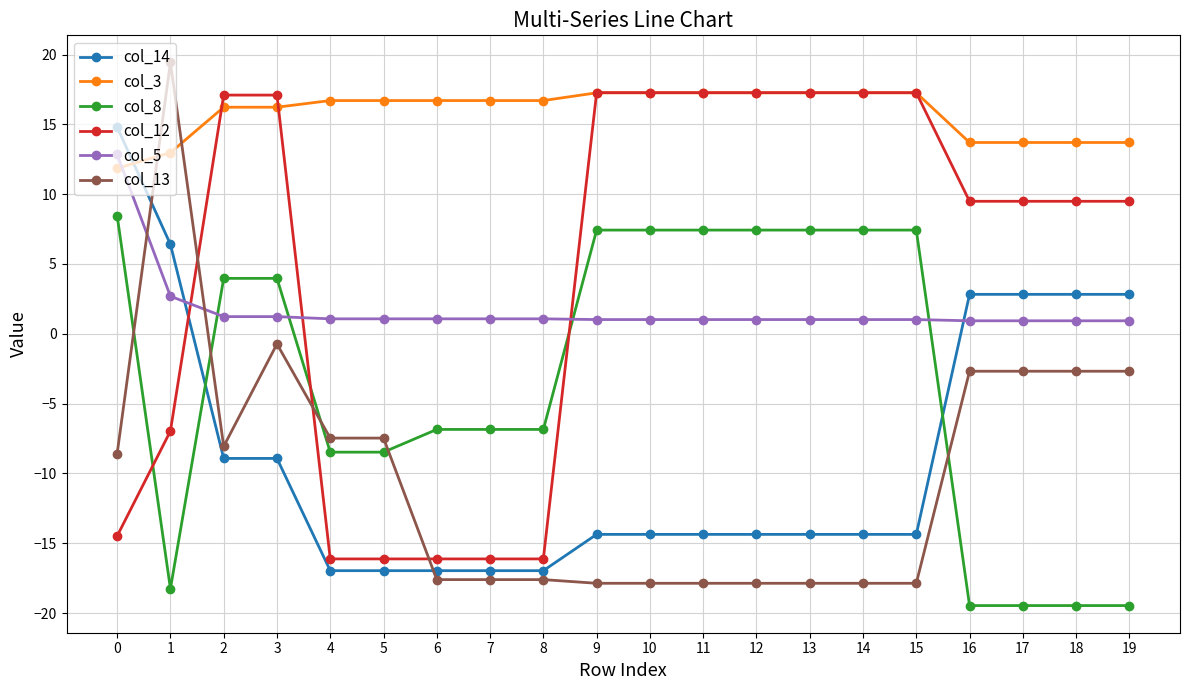

Which series has the largest total across all categories?

col_3